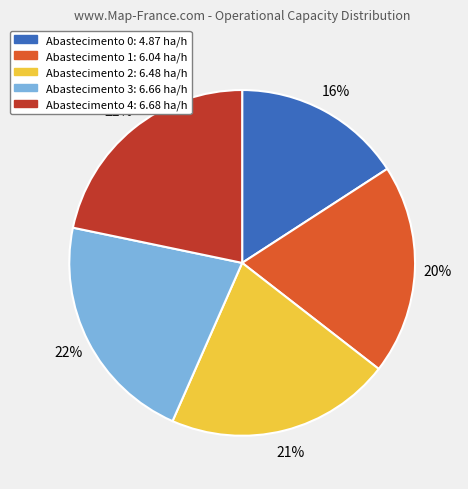

Does any single category account for the majority?

No